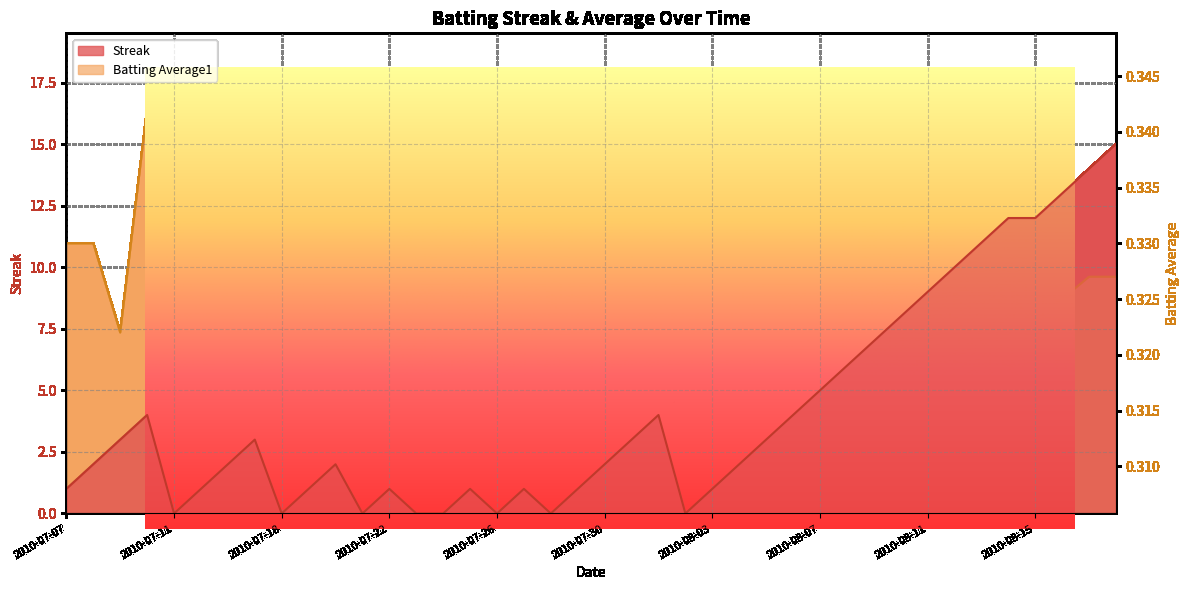

Reading left to right, what are all the values shown in this chart?

Streak: 1.0	2.0	3.0	4.0	0.0	1.0	2.0	3.0	0.0	1.0	2.0	0.0	1.0	0.0	0.0	1.0	0.0	1.0	0.0	1.0	2.0	3.0	4.0	0.0	1.0	2.0	3.0	4.0	5.0	6.0	7.0	8.0	9.0	10.0	11.0	12.0	12.0	13.0	14.0	15.0
Batting Average1: 0.3	0.3	0.3	0.3	0.3	0.3	0.3	0.3	0.3	0.3	0.3	0.3	0.3	0.3	0.3	0.3	0.3	0.3	0.3	0.3	0.3	0.3	0.3	0.3	0.3	0.3	0.3	0.3	0.3	0.3	0.3	0.3	0.3	0.3	0.3	0.3	0.3	0.3	0.3	0.3